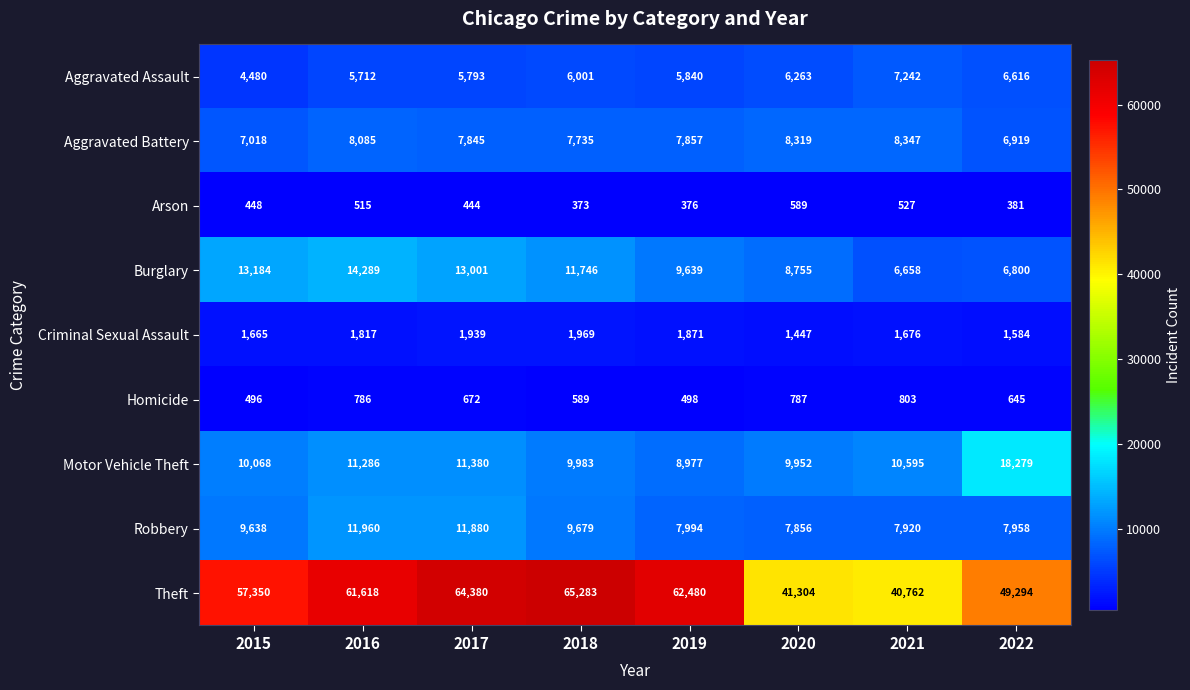

What value does the Criminal Sexual Assault series have at 2016?

1817